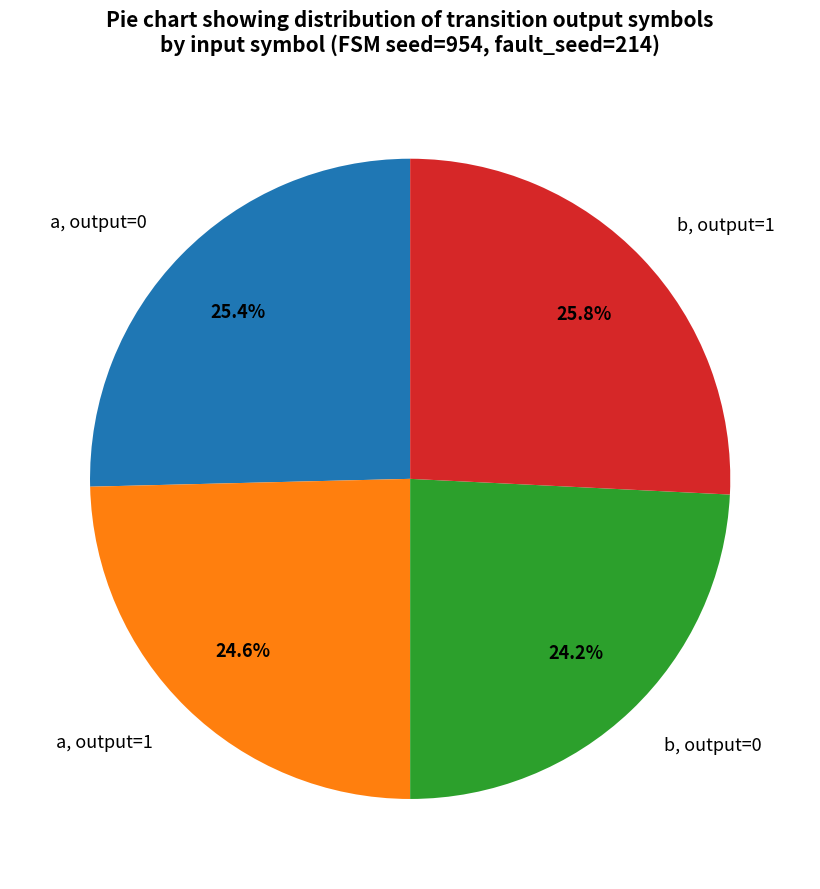

Rank the categories by value from highest to lowest.

b, output=1, a, output=0, a, output=1, b, output=0